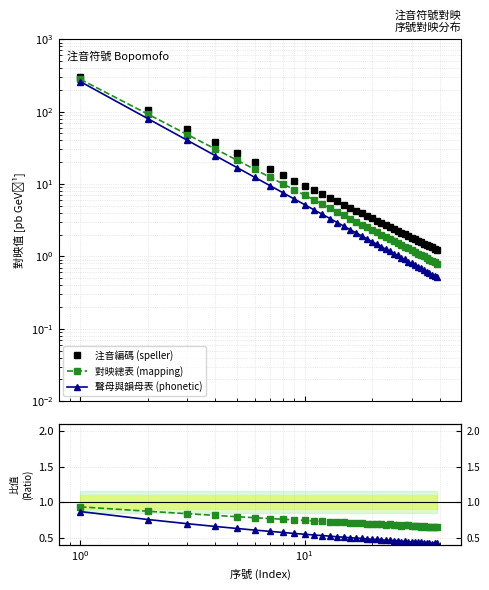

What position from the right is 28?

11